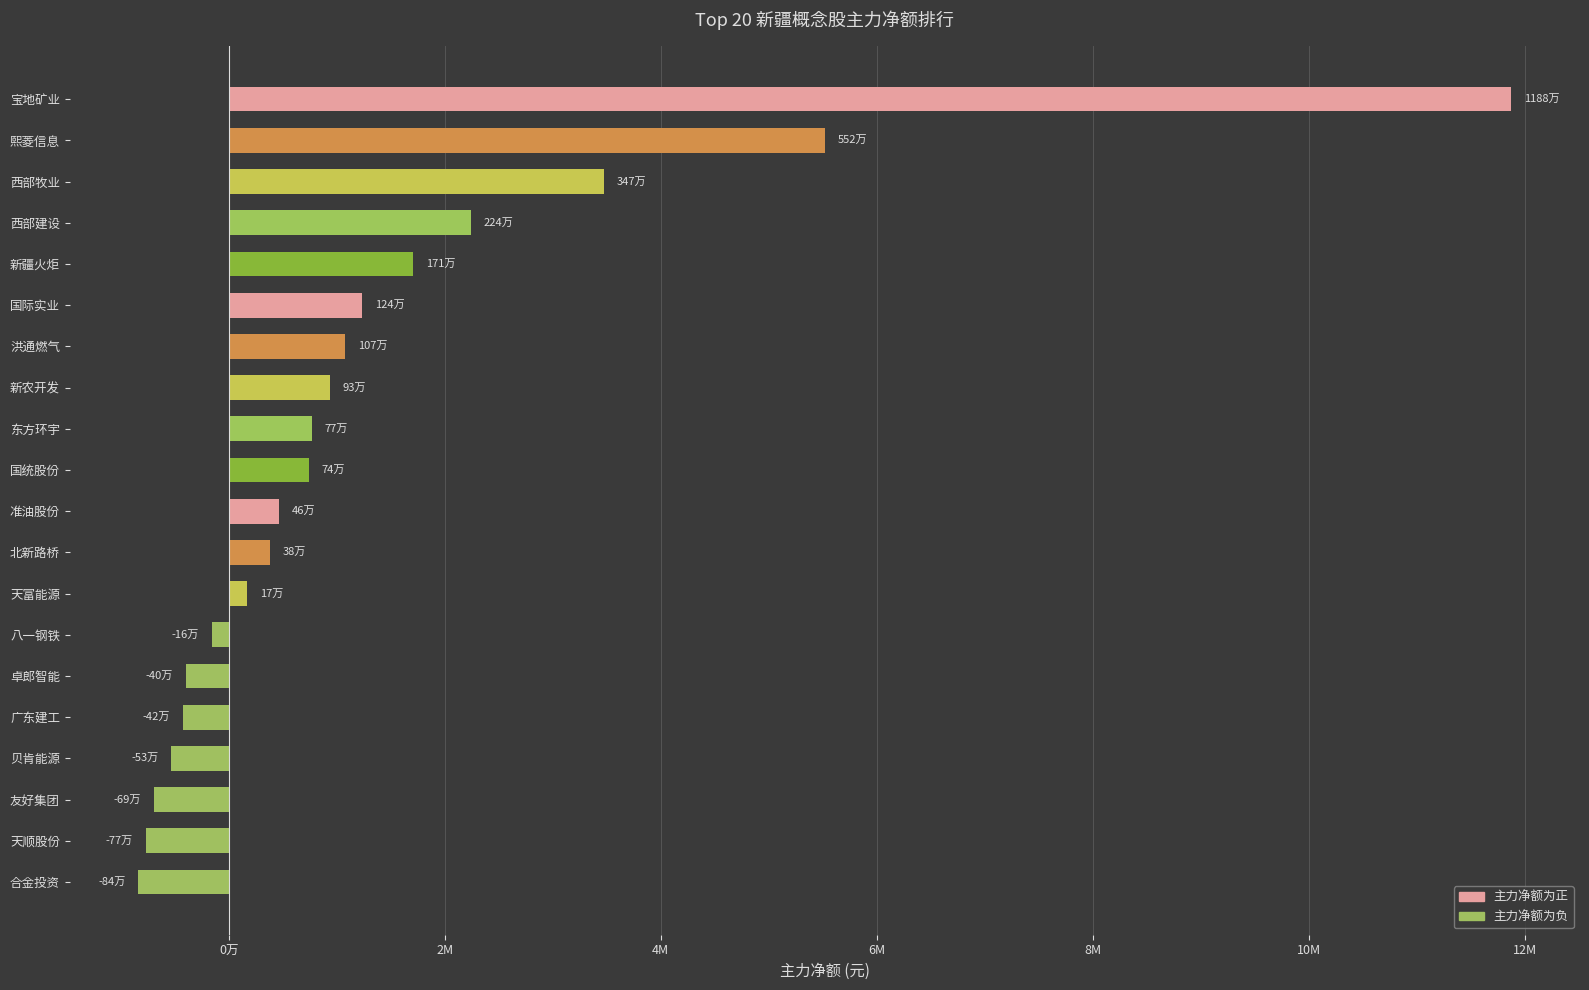

Does the chart contain any negative values?

Yes